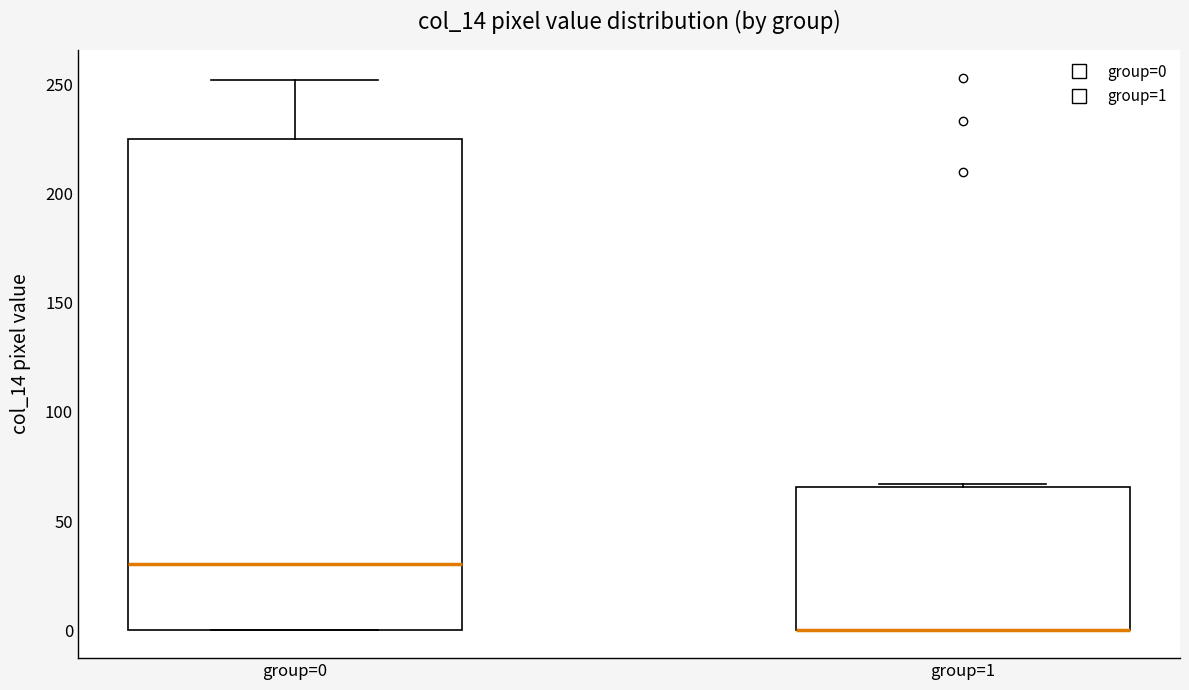

Reading left to right, transcribe this box plot: for each box, give where its median line is, the range the box spans, and where its two whiskers end, as read against the y-axis. The values are not printed on the chart, so give them approximately, as read against the axis.

group=0: median 30, box 0 to 225, whiskers 0 to 250
group=1: median 0 (drawn on the box's lower edge), box 0 to 65, whiskers 0 to 65